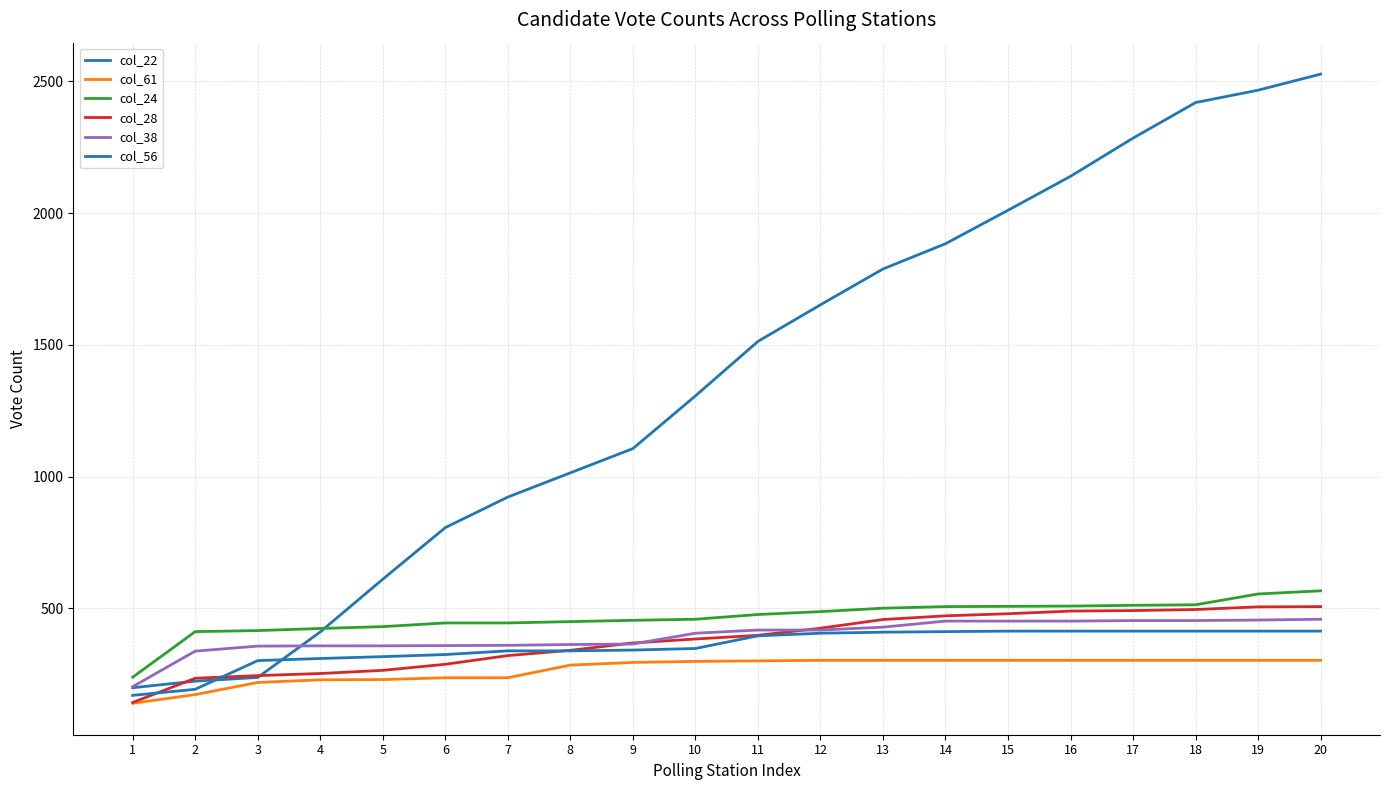

Is this an area chart (filled region under the line)?

No